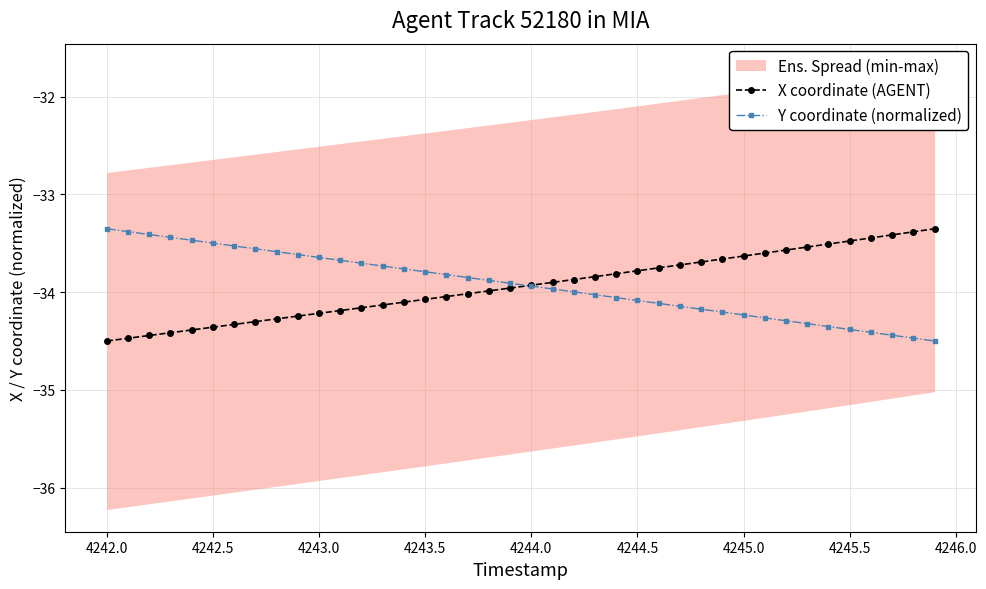

What is the highest value of the Y coordinate (normalized) series?

-33.4